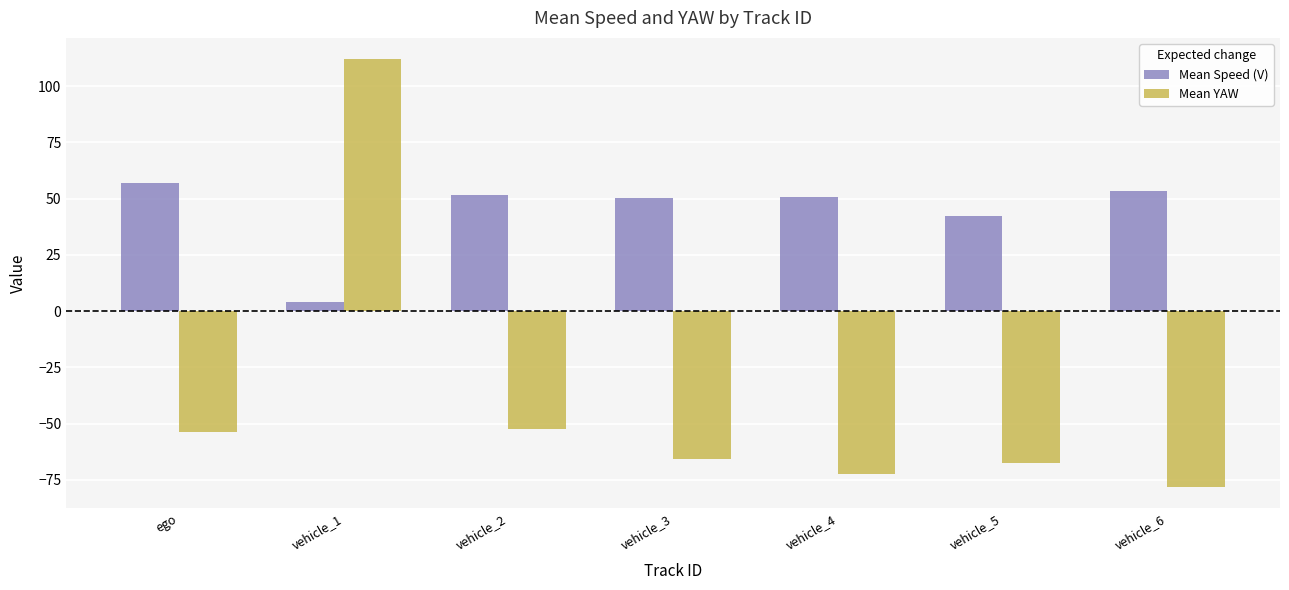

What is the sum of all Mean Speed (V) values?

309.3